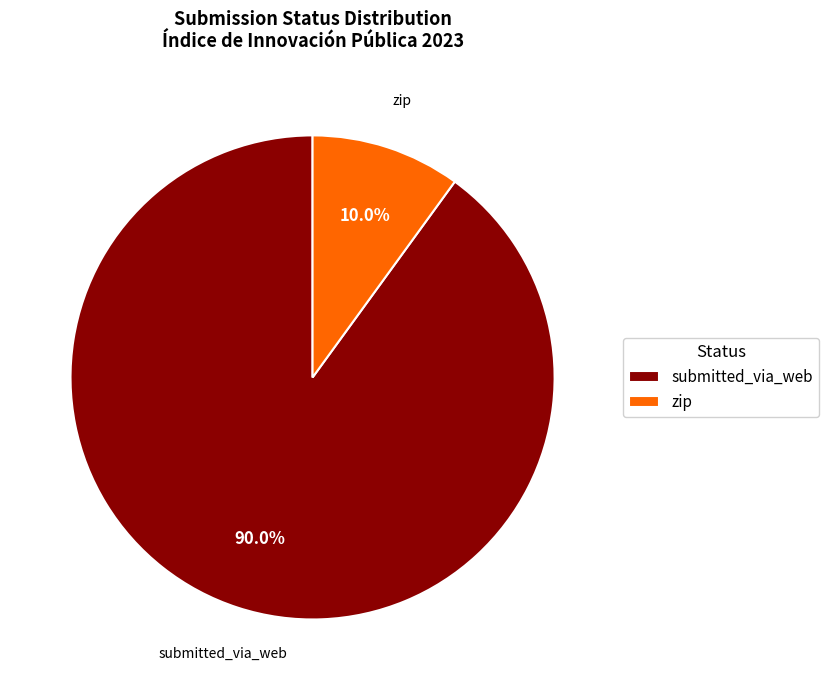

To the nearest percent, what is the difference between the largest and smallest slice percentages?

80%